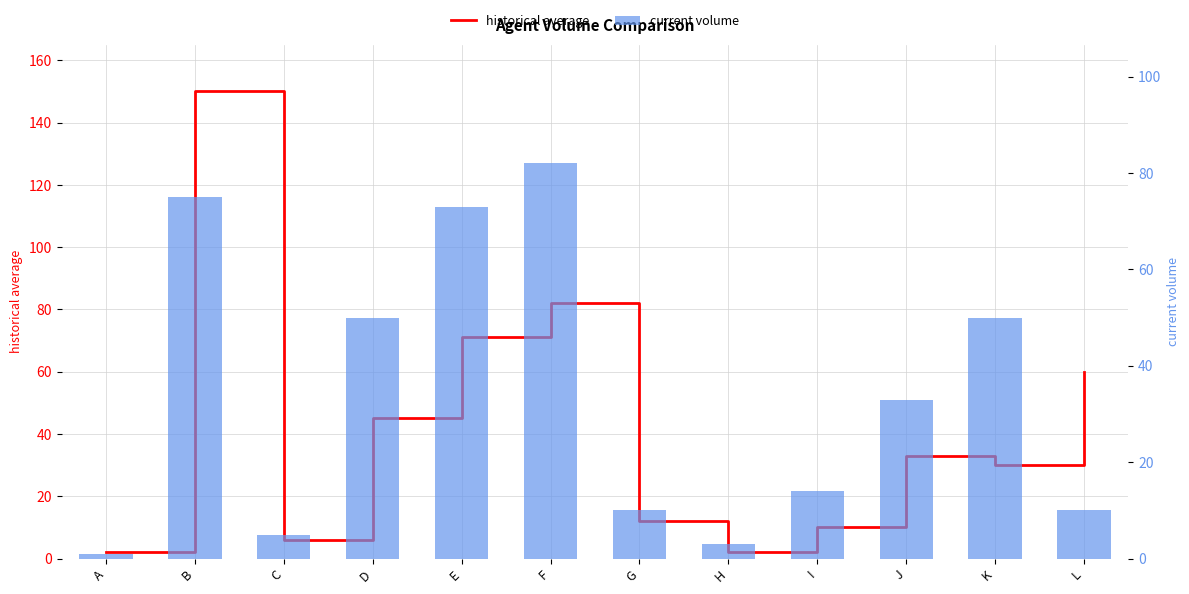

Reading left to right, what are all the values shown in this chart?

historical average: 2	150	6	45	71	82	12	2	10	33	30	60
current volume: 1	75	5	50	73	82	10	3	14	33	50	10